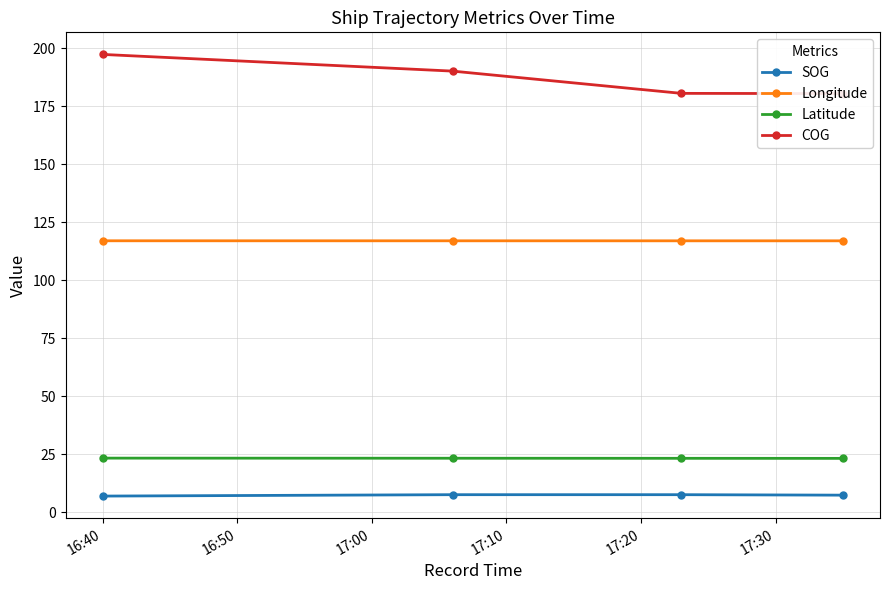

What is the label of the 1st point from the left?

16:40